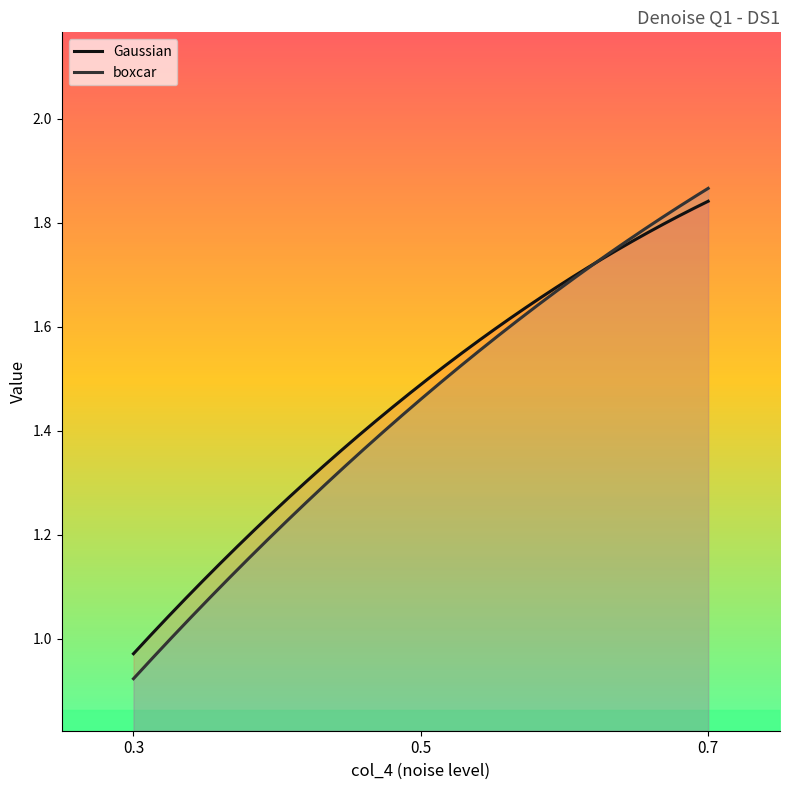

What is the greatest value displayed?

1.9